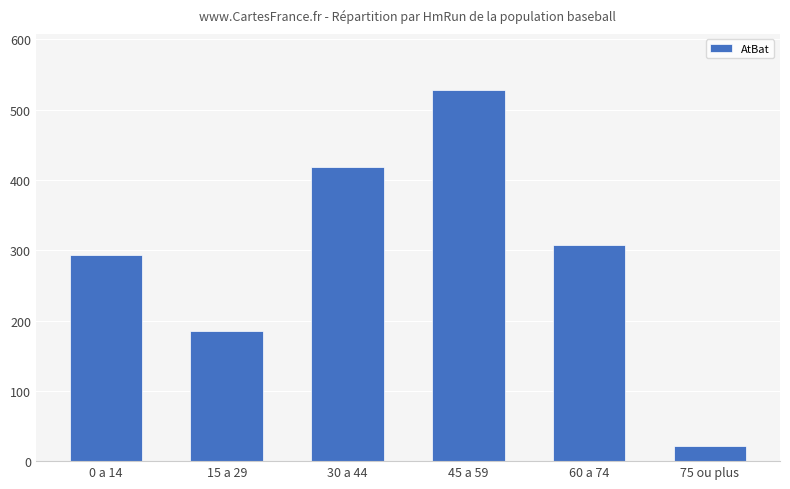

How many data points are less than 307?

3